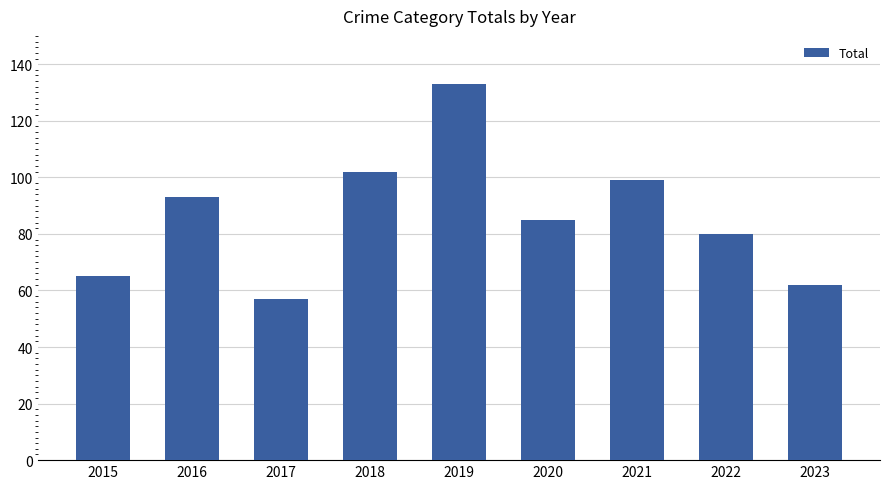

Count the number of data series in this chart.

1